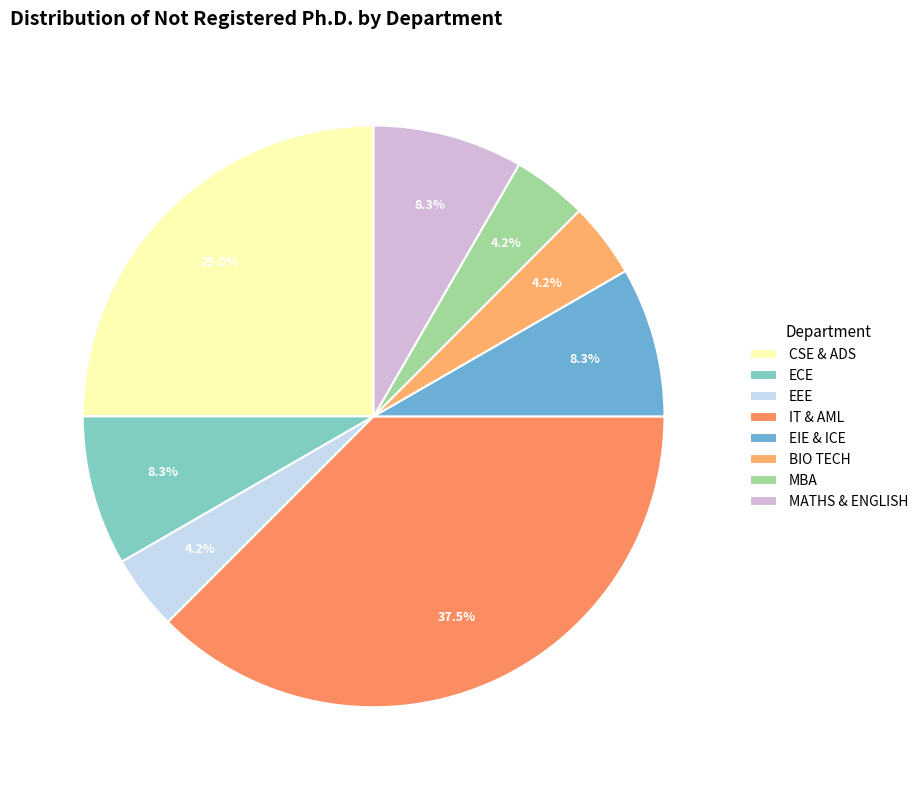

Count the number of slices in the pie.

8